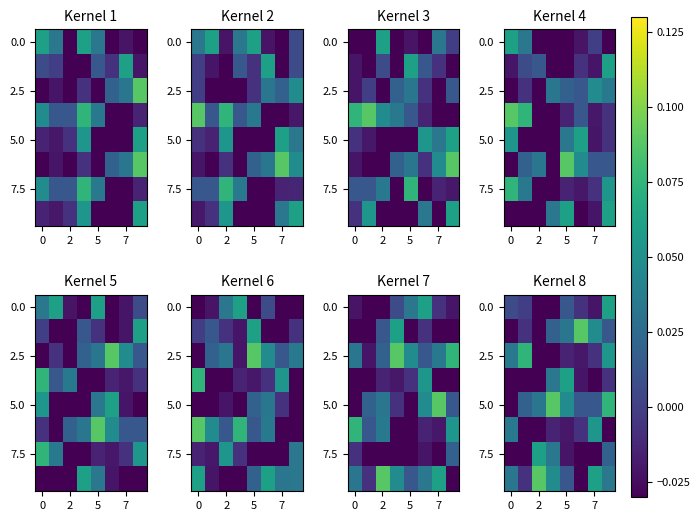

What is the total value across all series at 5?

0.1